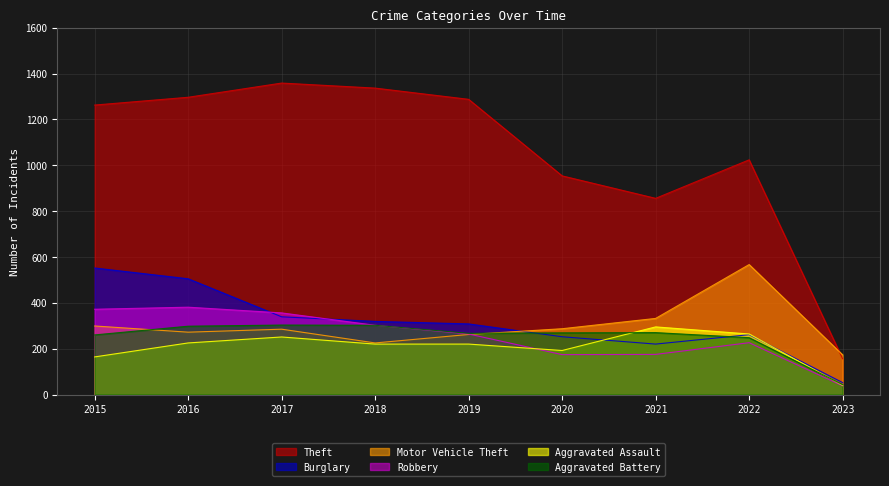

Reading left to right, transcribe all the data shown in this chart.

Theft: 2015=1263	2016=1297	2017=1359	2018=1337	2019=1288	2020=954	2021=856	2022=1024	2023=156
Burglary: 2015=552	2016=505	2017=339	2018=319	2019=308	2020=252	2021=220	2022=261	2023=52
Motor Vehicle Theft: 2015=299	2016=272	2017=285	2018=225	2019=262	2020=287	2021=332	2022=567	2023=173
Robbery: 2015=372	2016=381	2017=356	2018=302	2019=264	2020=174	2021=175	2022=226	2023=38
Aggravated Assault: 2015=164	2016=225	2017=251	2018=220	2019=220	2020=192	2021=295	2022=264	2023=40
Aggravated Battery: 2015=260	2016=298	2017=303	2018=302	2019=267	2020=269	2021=270	2022=248	2023=43